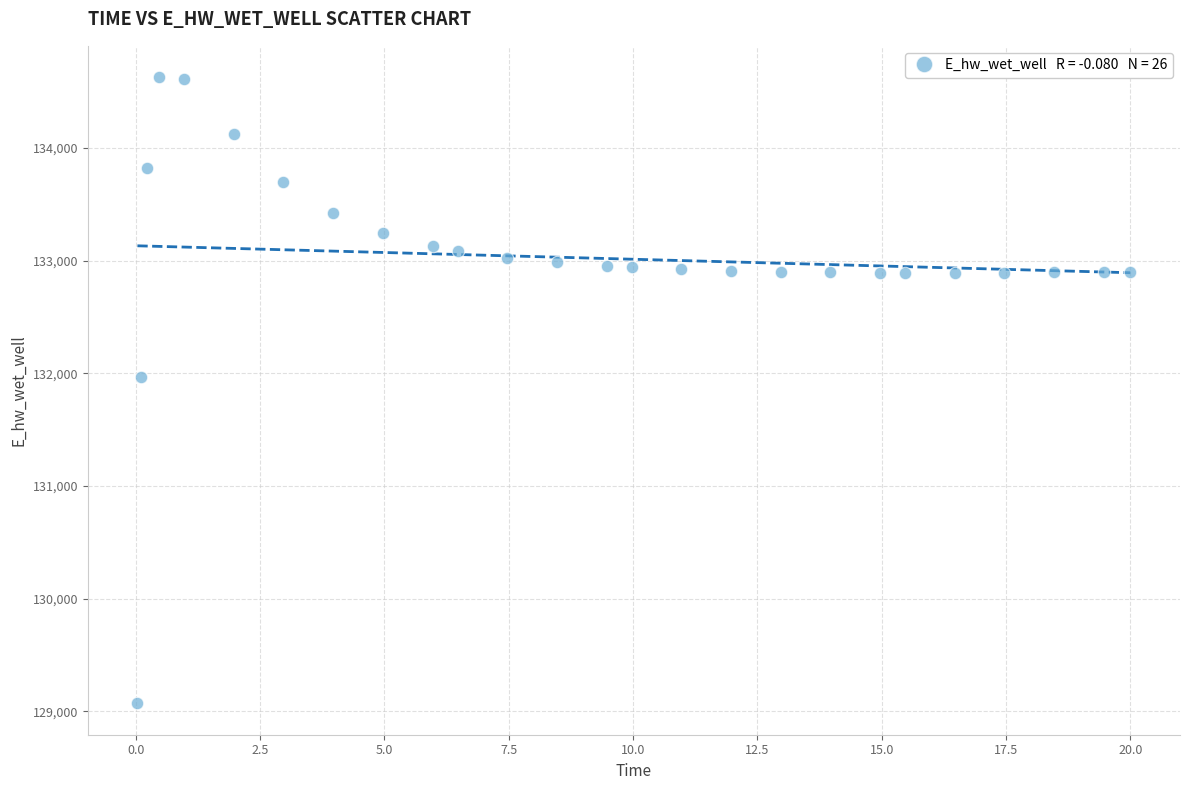

What Y value in the scatter plot is closest to 131849?

131970.1